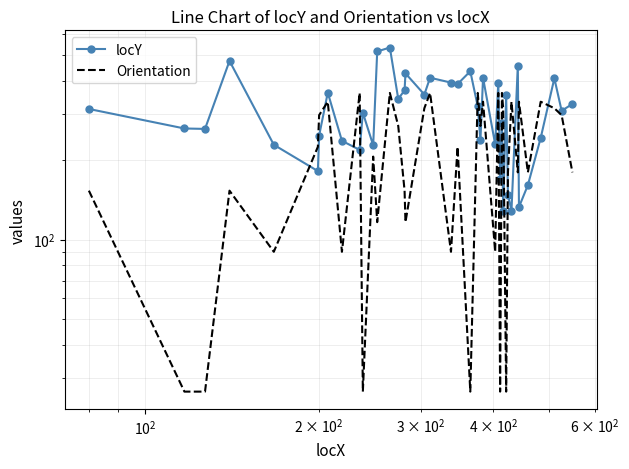

Is the value of Orientation at 31 greater than the value of locY at 36?

No